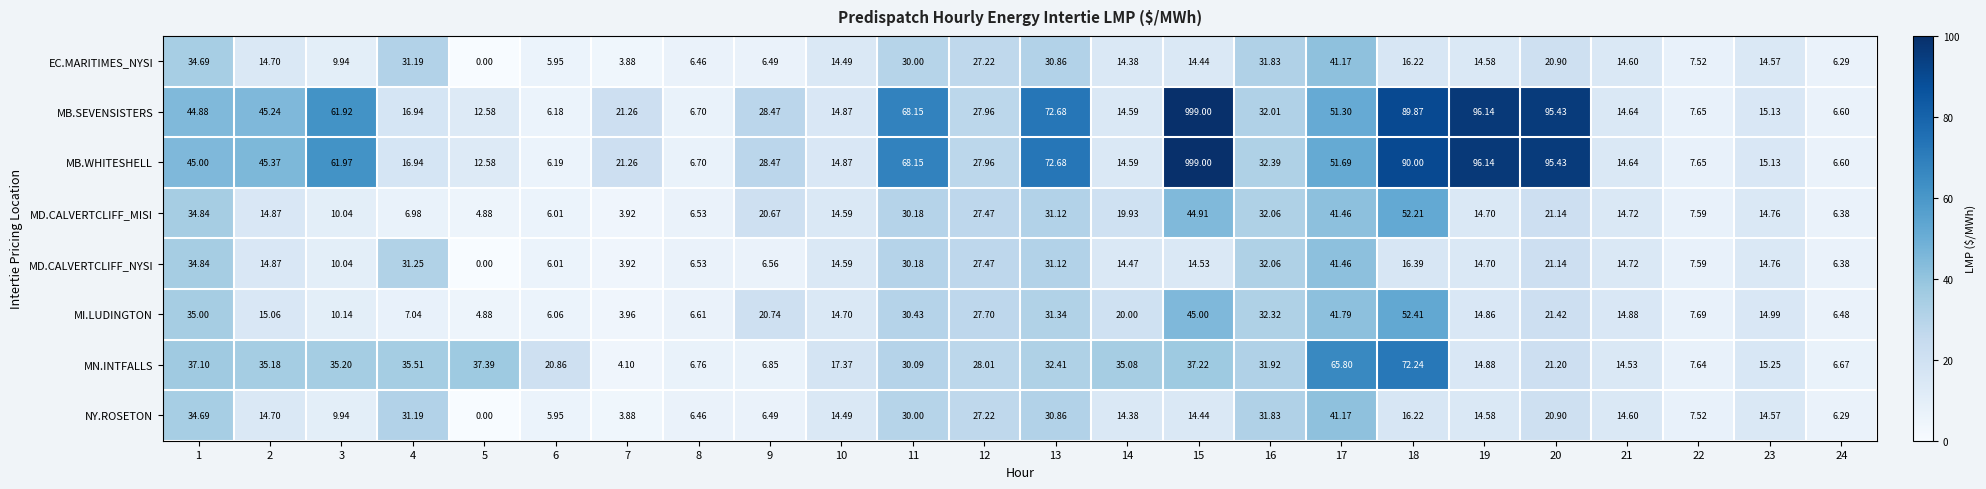

Which series has the largest range (max minus min)?

MB.SEVENSISTERS